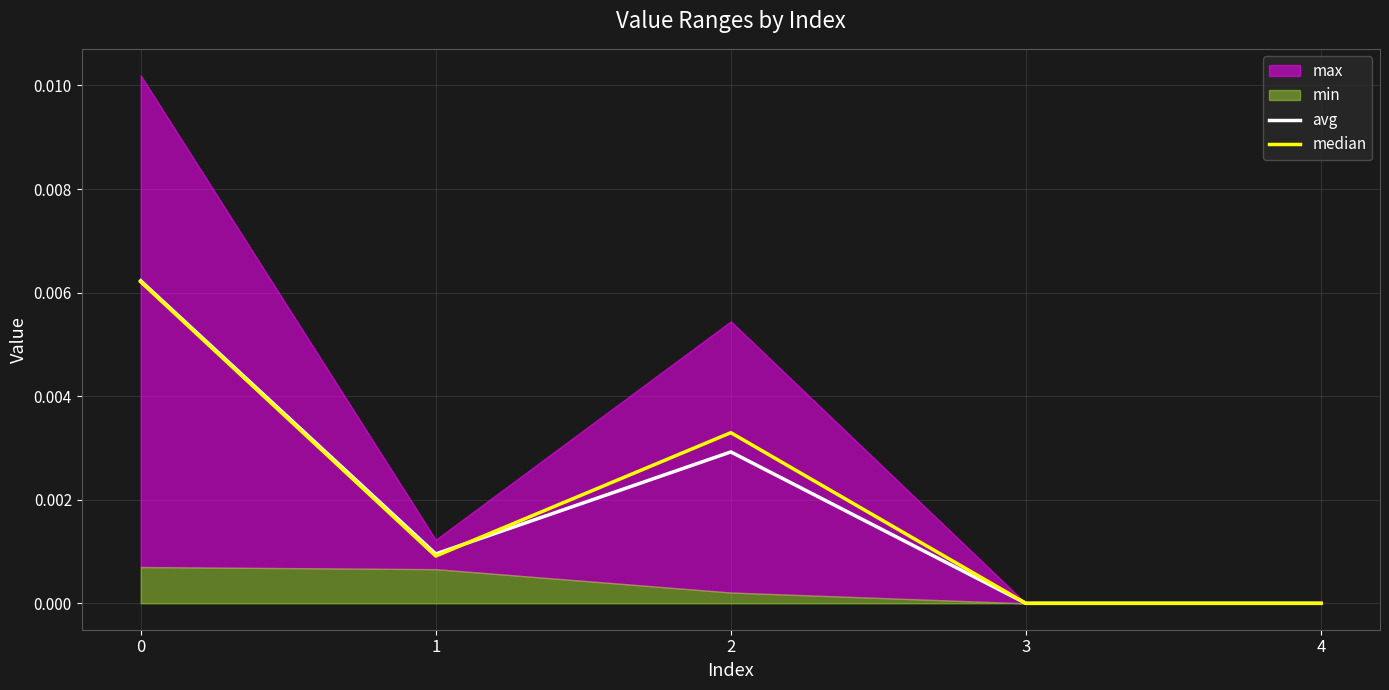

True or false: avg has a value of 0.0 at 4.

True